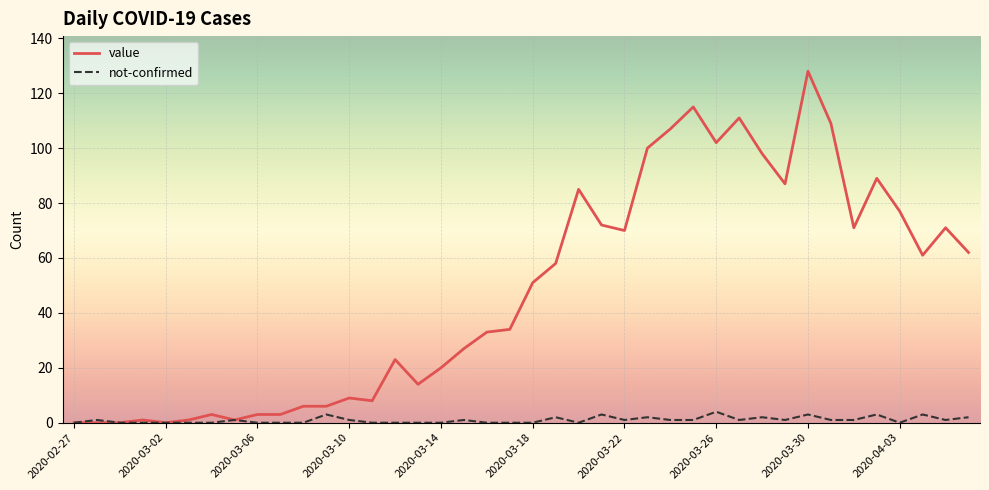

Which series has the largest total across all categories?

value